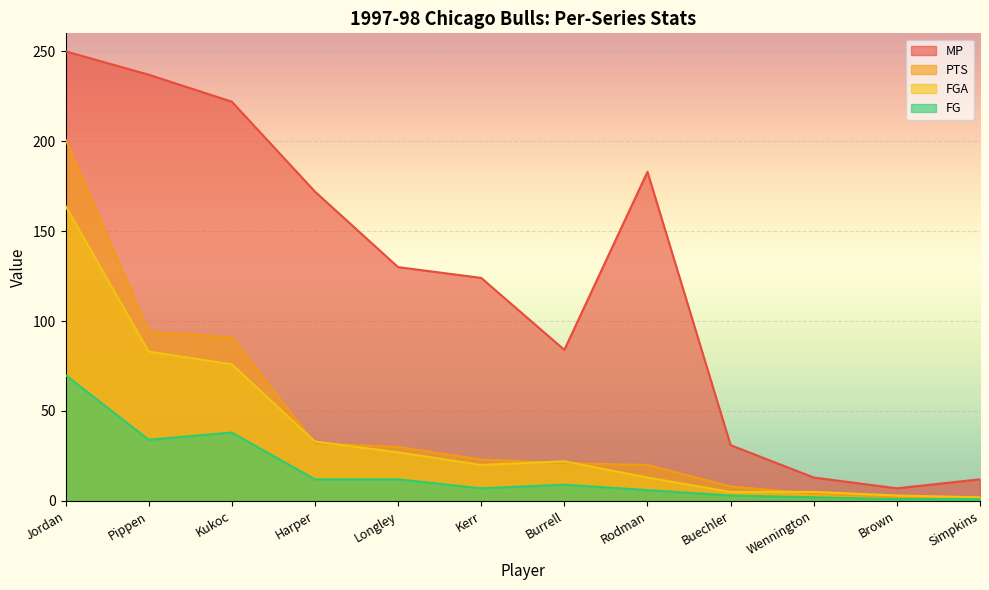

True or false: PTS and MP intersect in this chart.

False